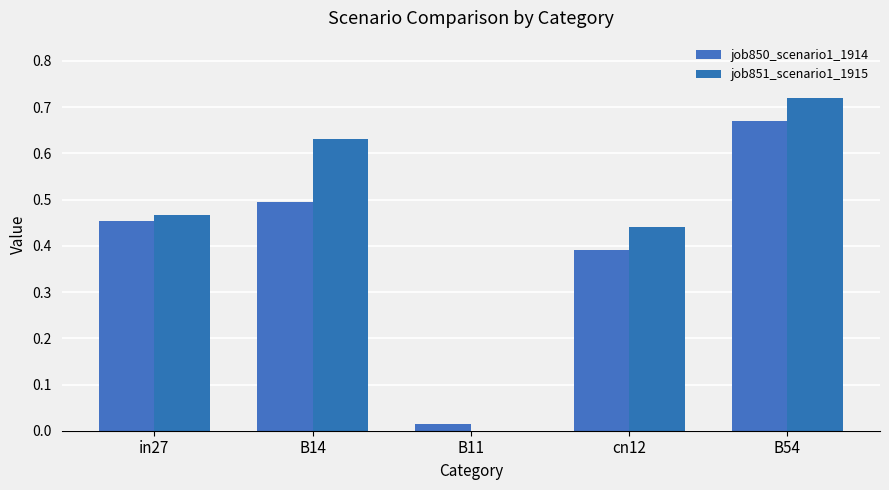

Which series has the largest range (max minus min)?

job851_scenario1_1915